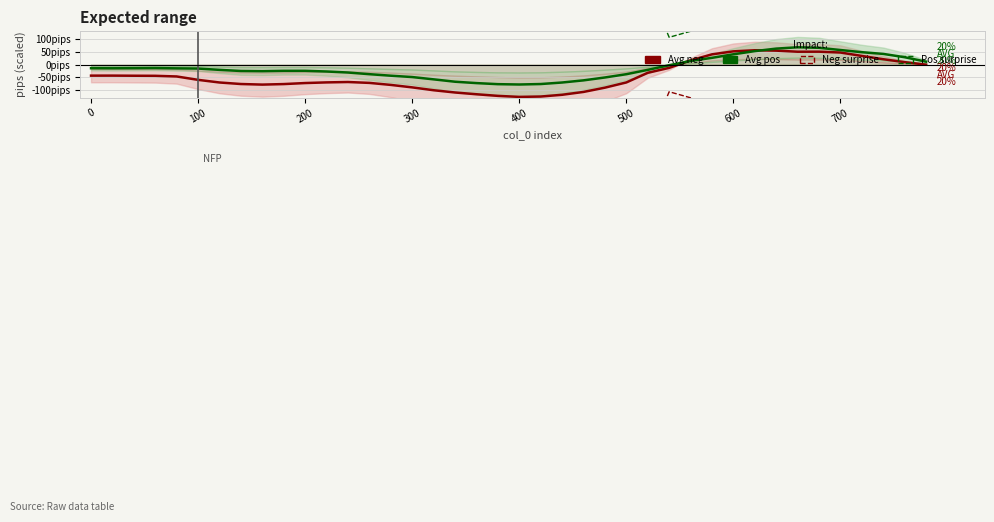

What is the difference between the second highest and second lowest values in the Neg surprise series?

0.2